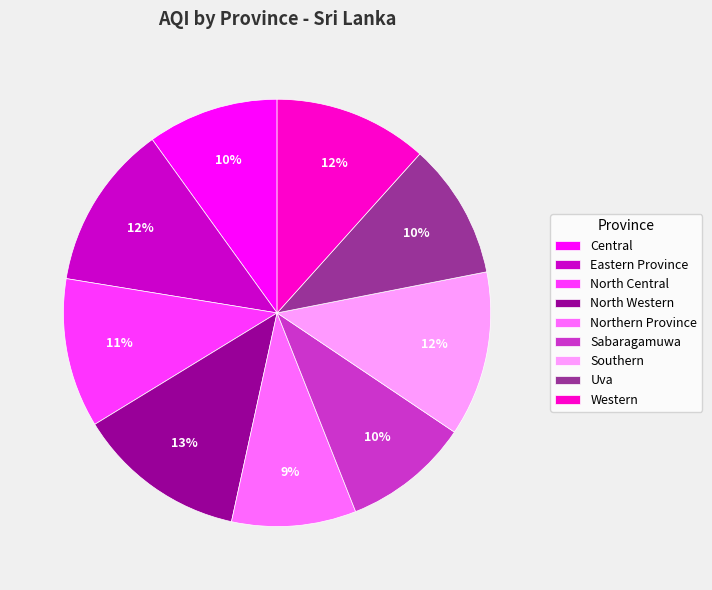

To the nearest percent, what is the average slice percentage?

11%